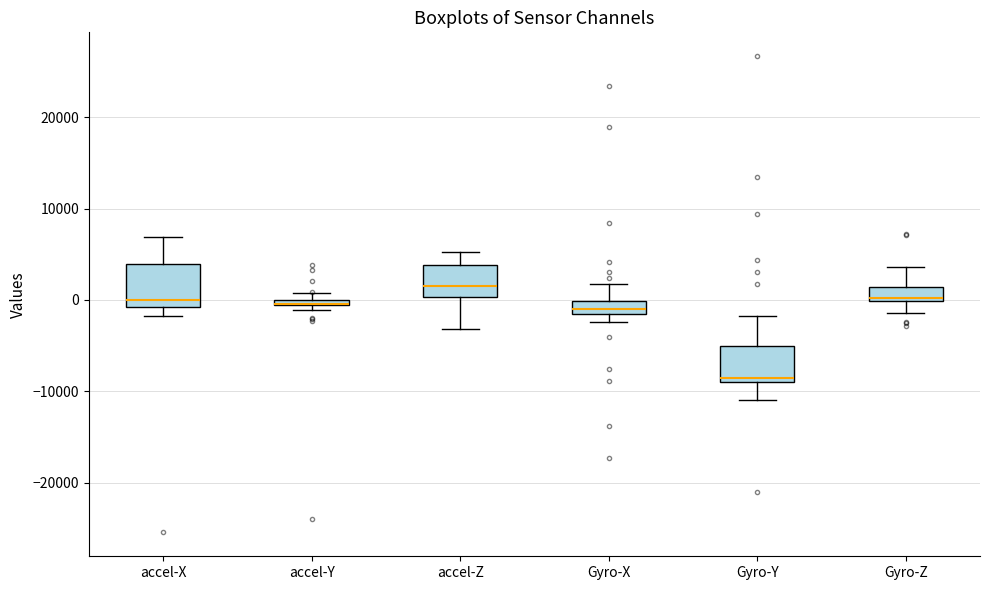

Where is the upper edge of the box for Gyro-Z on the y-axis? The values are not printed on the chart, so give them approximately, as read against the axis.

1000